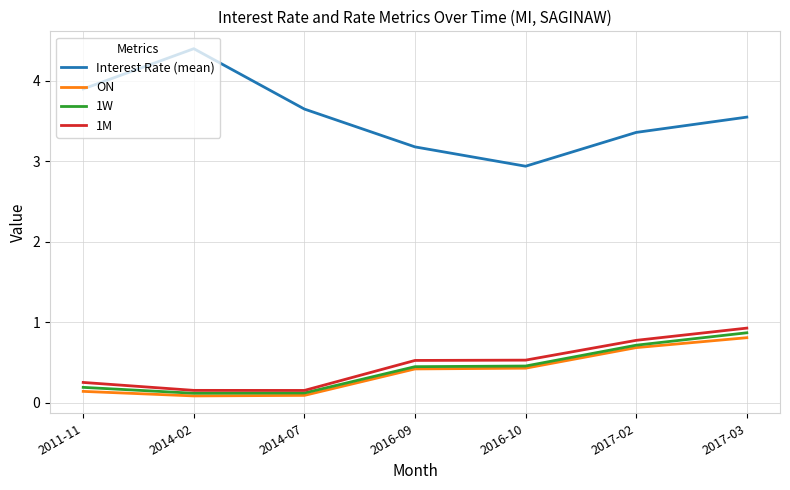

What is the total value across all series at 2014-02?

4.8